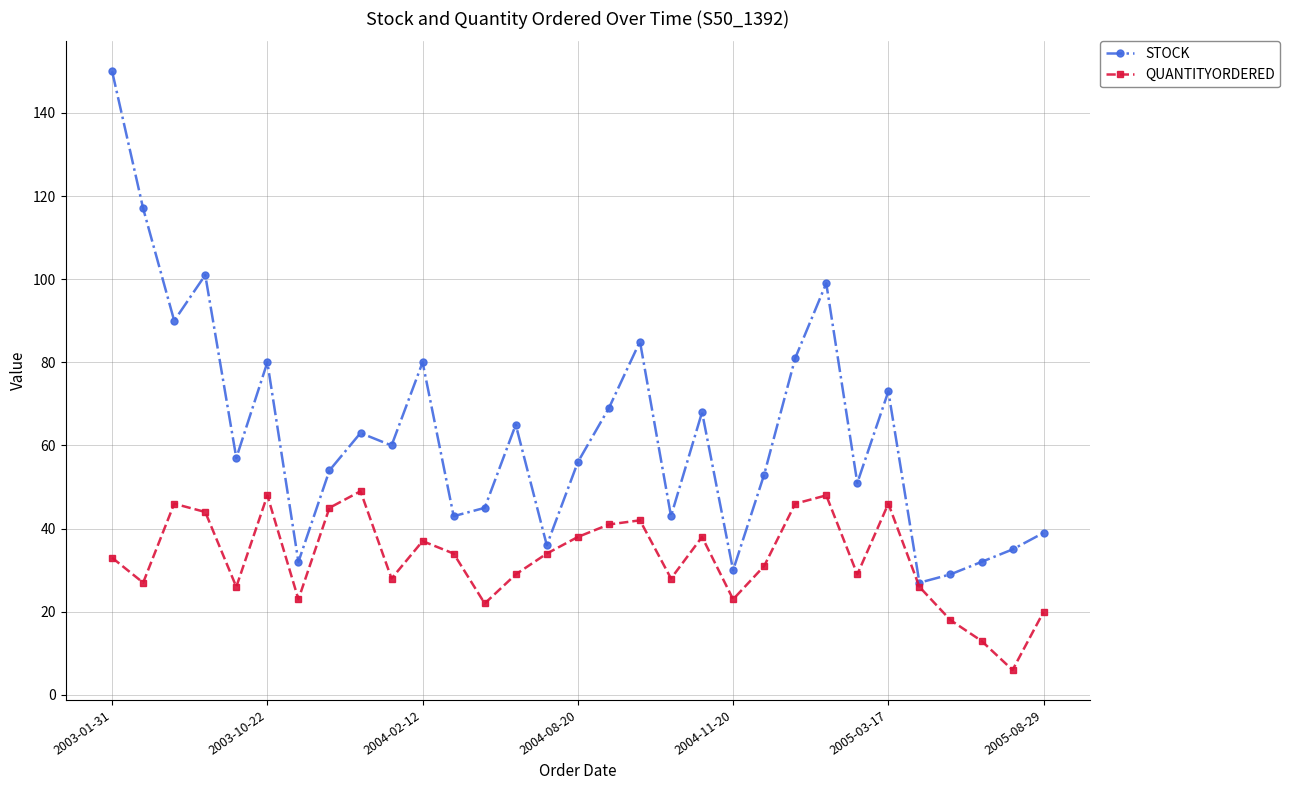

Is this an area chart (filled region under the line)?

No